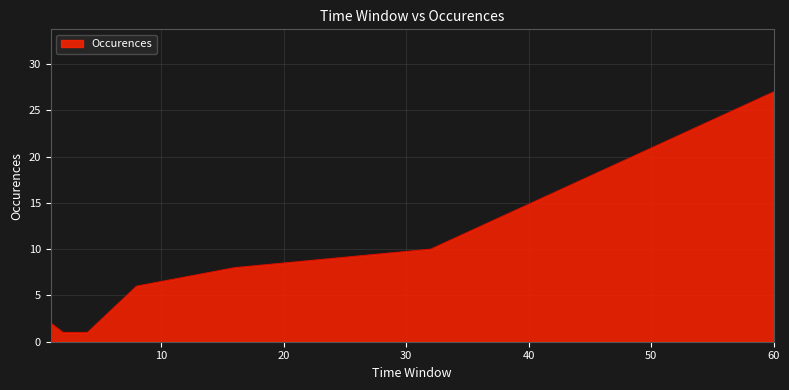

What is the maximum value shown in the chart?

27